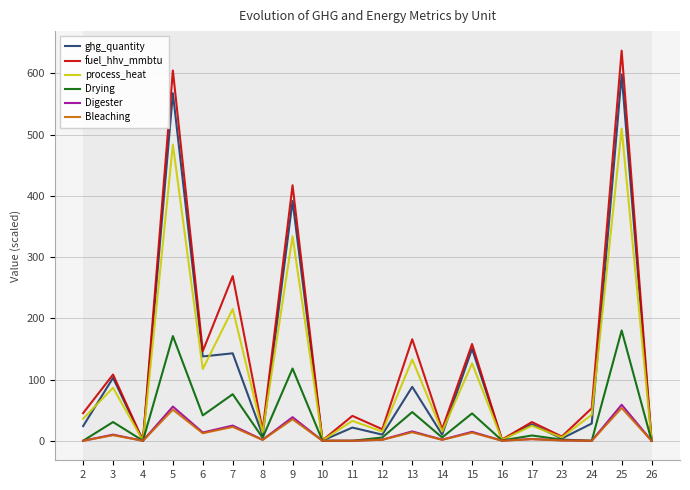

Rank the series by their maximum value, from lowest to highest.

Bleaching, Digester, Drying, process_heat, ghg_quantity, fuel_hhv_mmbtu